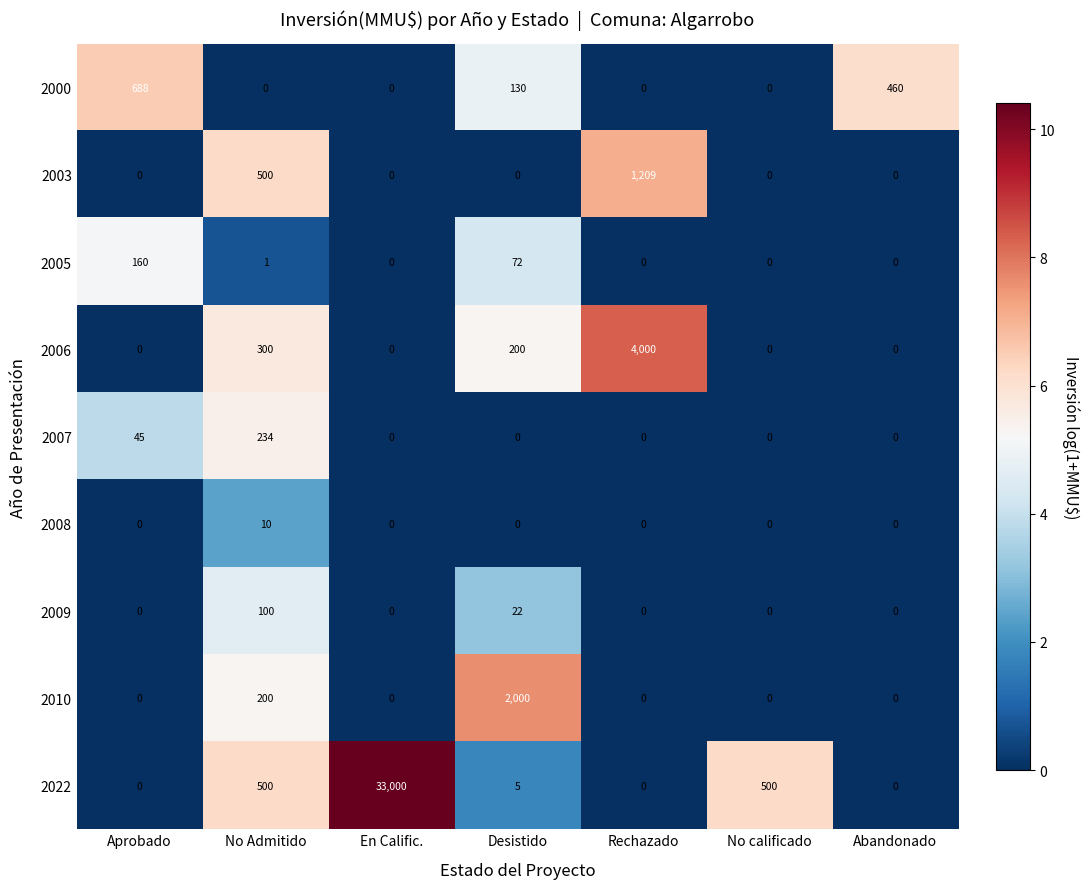

Rank the series by their maximum value, from lowest to highest.

2008, 2009, 2005, 2007, 2000, 2003, 2010, 2006, 2022